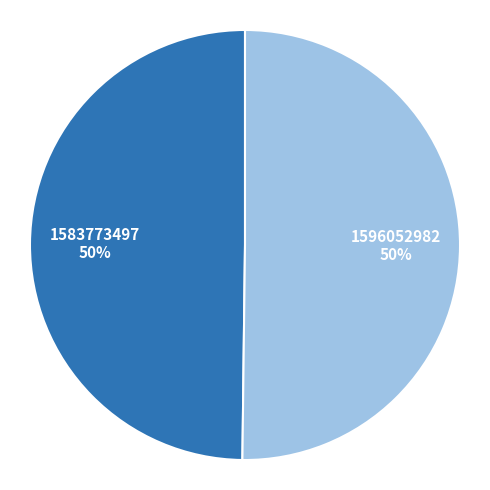

The 1596052982 slice represents 50% of the pie. True or false?

True